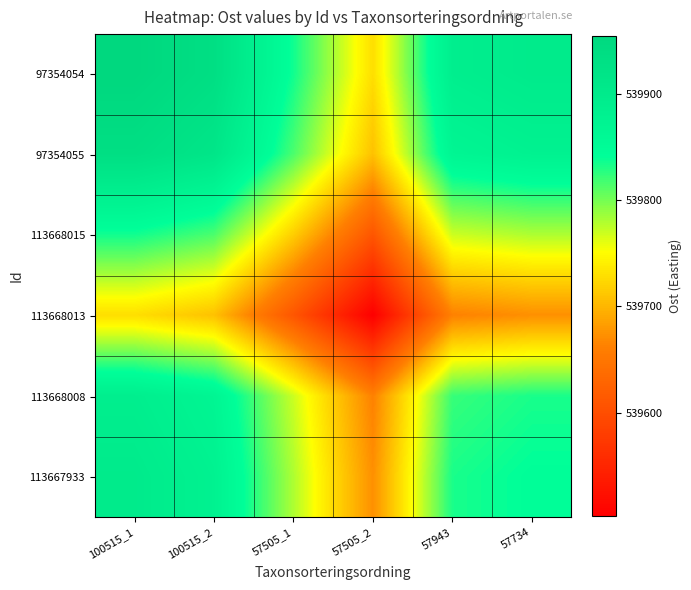

What is the total value across all series at 57943?

3238842.2